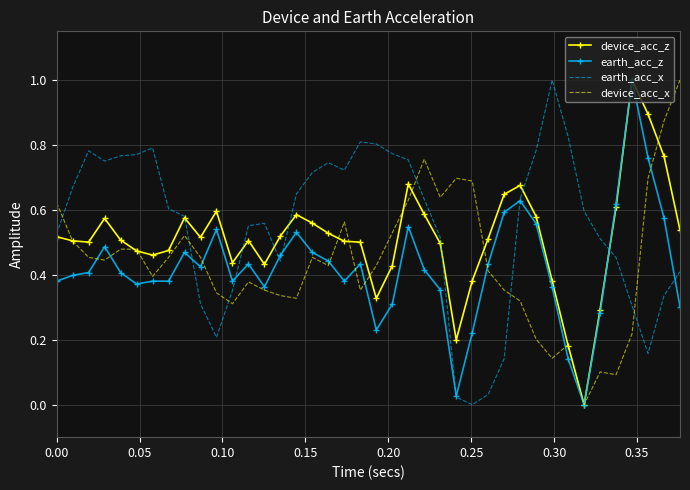

What is the maximum value for device_acc_x?

1.0